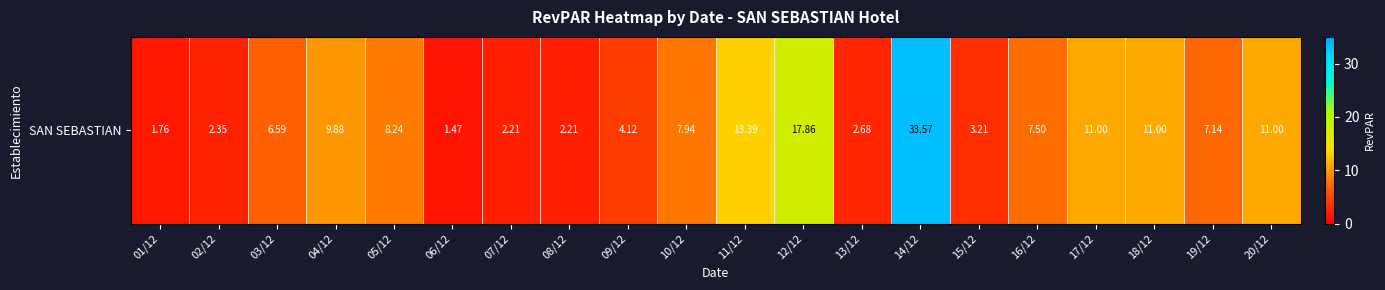

Reading left to right, extract all data points from this chart.

01/12=1.8	02/12=2.4	03/12=6.6	04/12=9.9	05/12=8.2	06/12=1.5	07/12=2.2	08/12=2.2	09/12=4.1	10/12=7.9	11/12=13.4	12/12=17.9	13/12=2.7	14/12=33.6	15/12=3.2	16/12=7.5	17/12=11.0	18/12=11.0	19/12=7.1	20/12=11.0